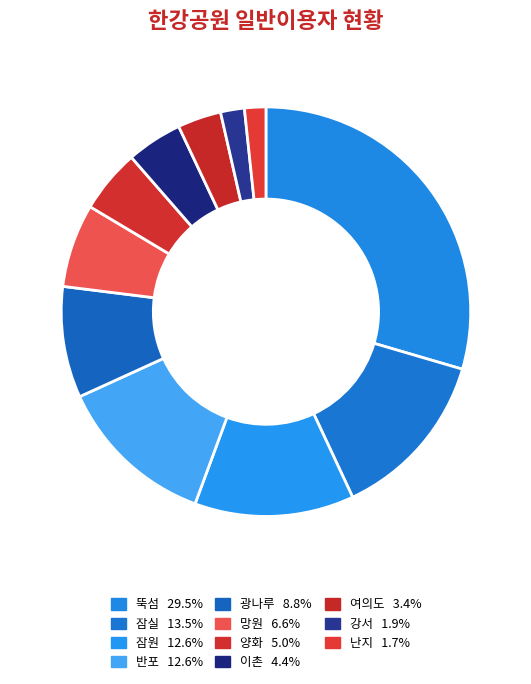

Is there a majority slice in this chart?

No